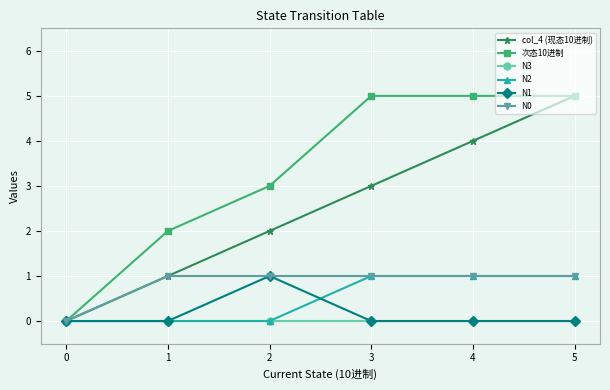

True or false: col_4 (现态10进制) has more than 1 points higher than both neighbors.

False